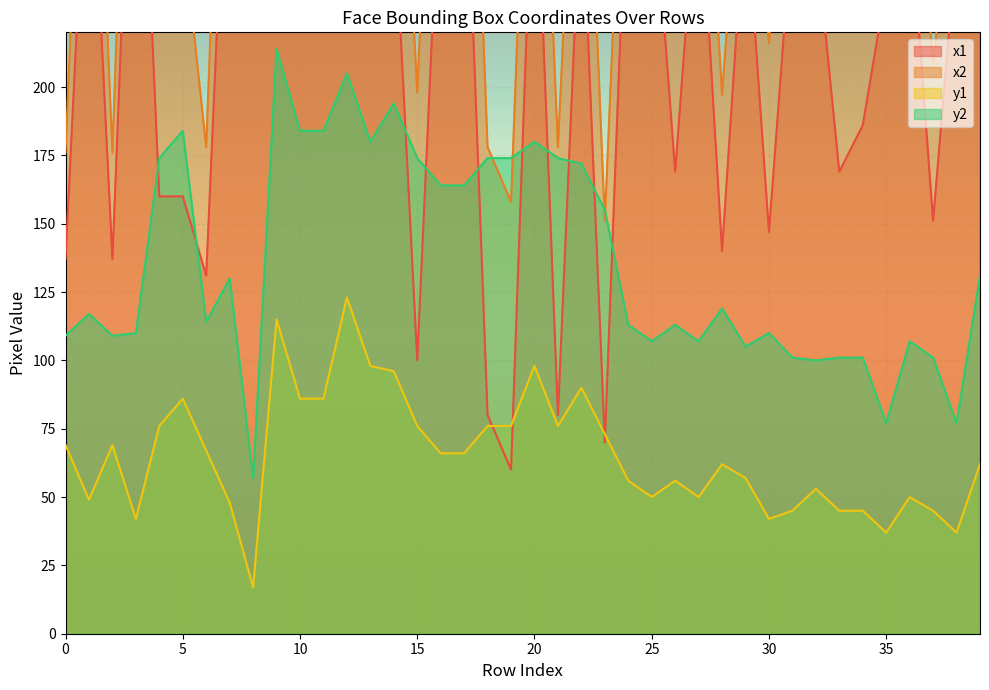

What is the spread (max minus min) of values at 19?

114